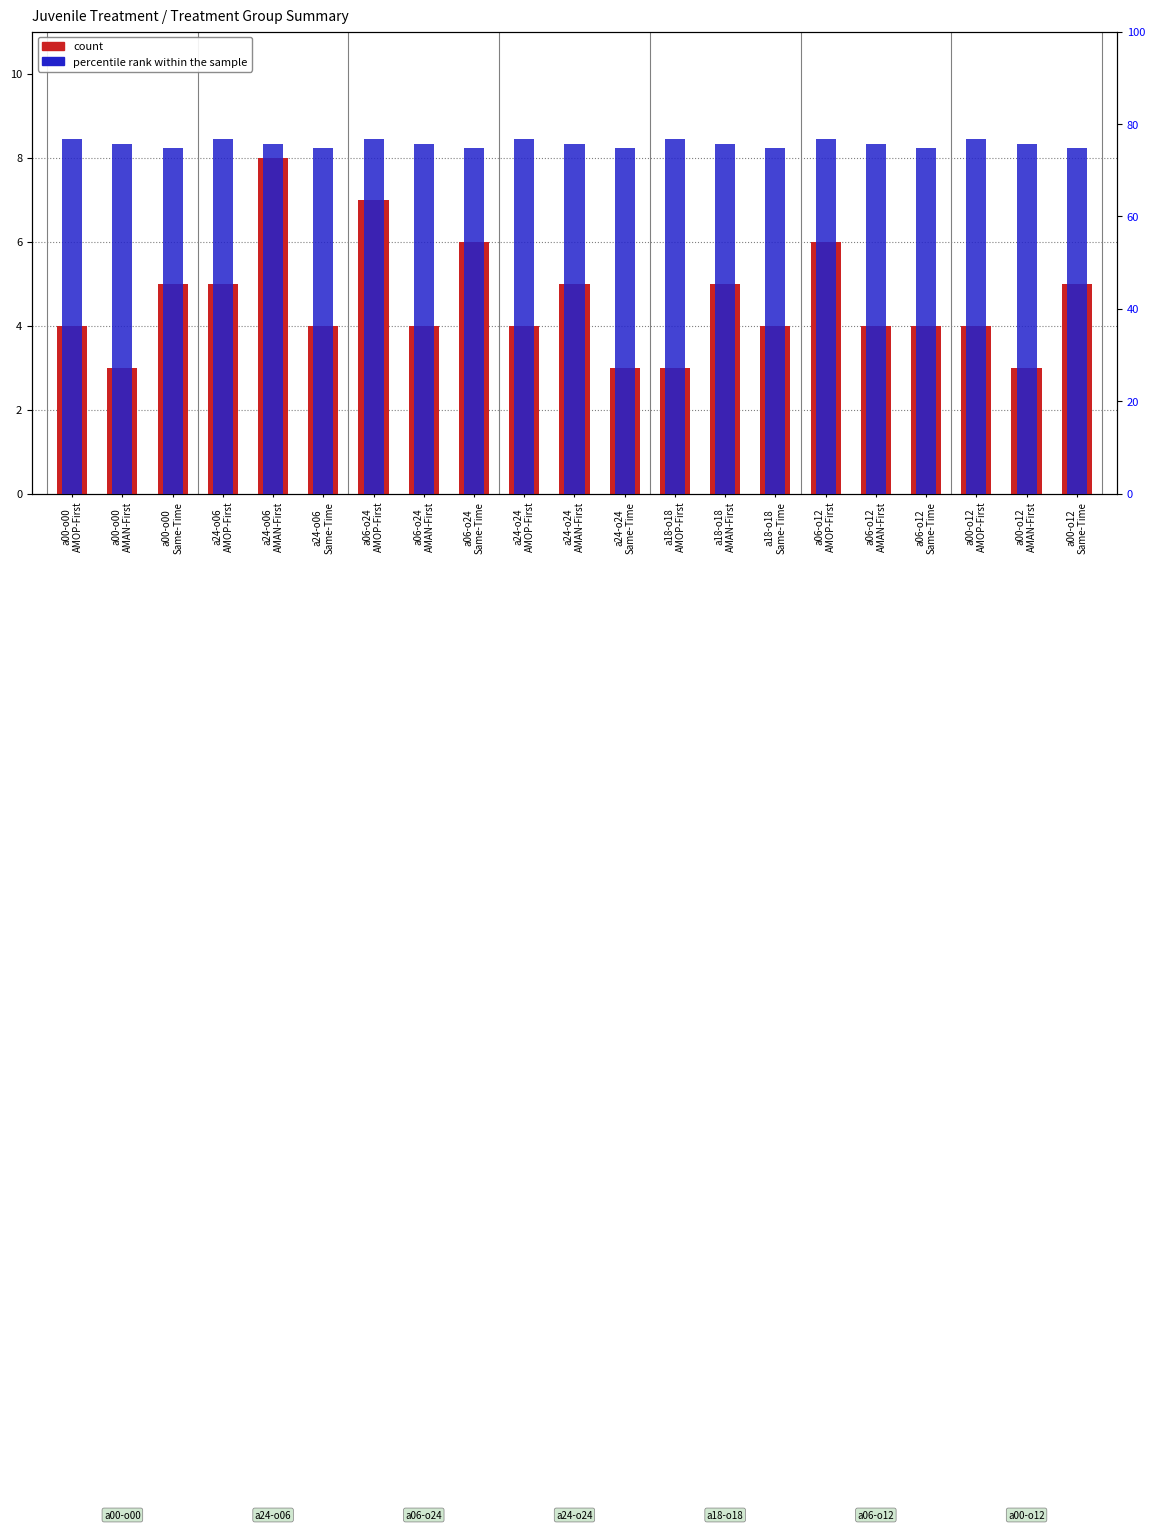

How many data points in count are above 4?

9